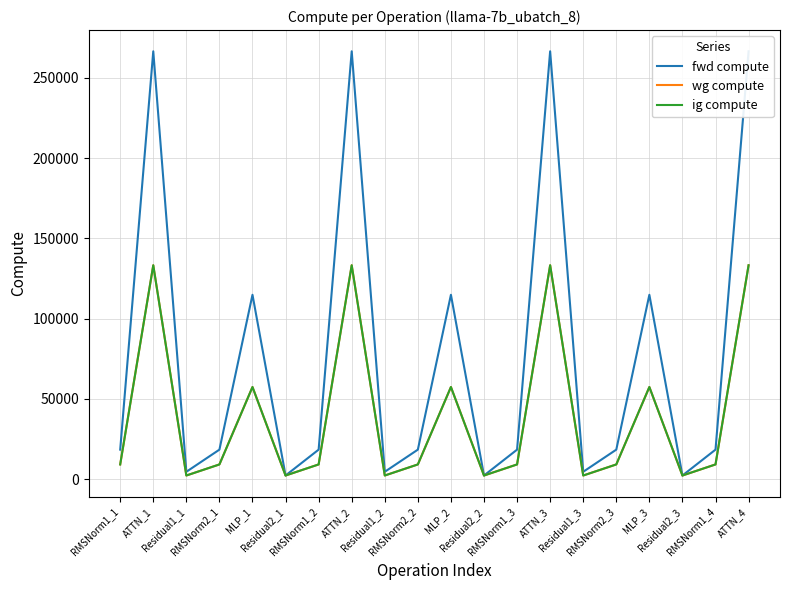

At how many categories does at least one series exceed 128249?

4